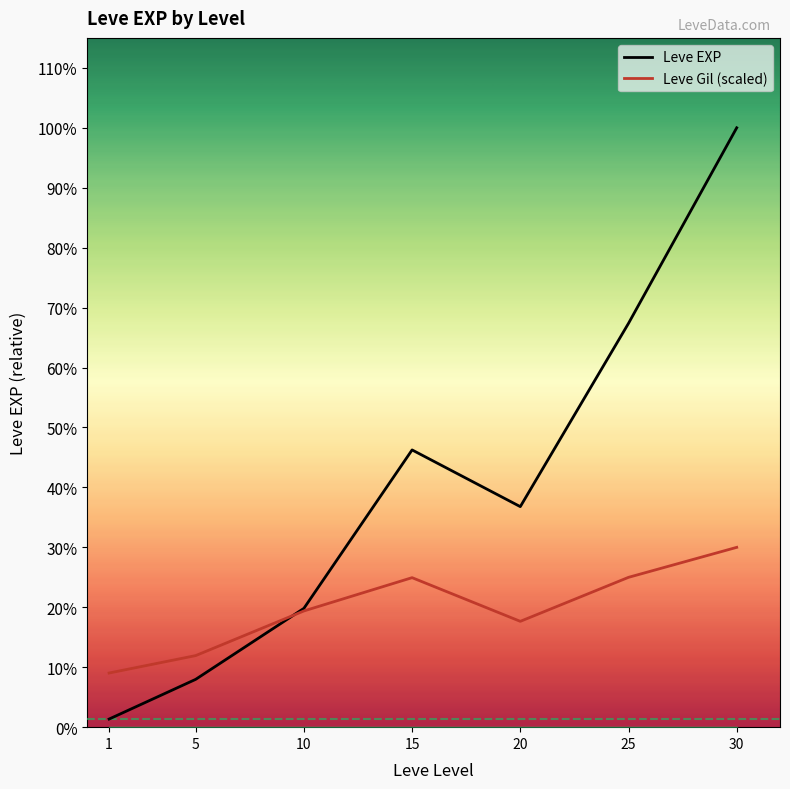

Reading right to left, what are all the values shown in this chart?

Leve EXP: 30=37715.0	25=25410.0	20=13876.7	15=17445.0	10=7475.0	5=3008.3	1=510.2
Leve Gil (scaled): 30=11314.5	25=9427.5	20=6658.5	15=9407.4	10=7311.8	5=4502.7	1=3407.2